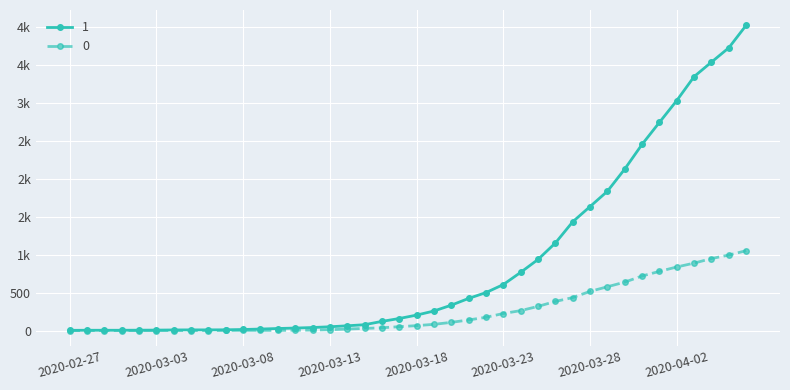

Is this an area chart (filled region under the line)?

No